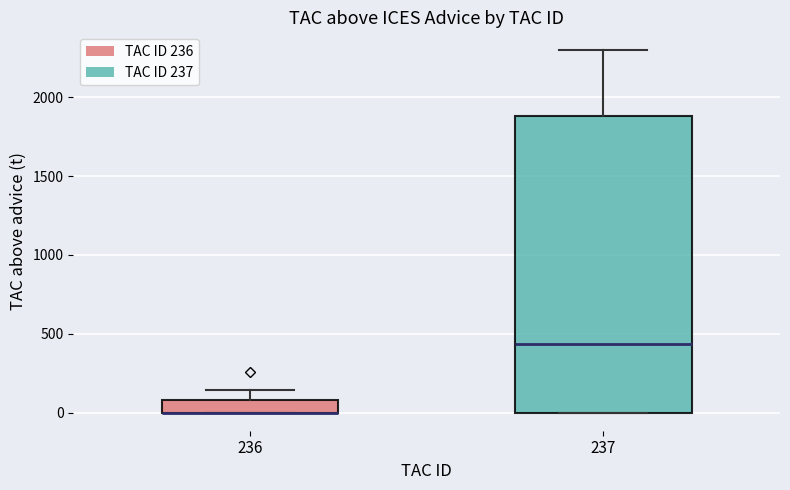

Comparing the boxes themselves (not the whiskers), which one is the tallest?

237